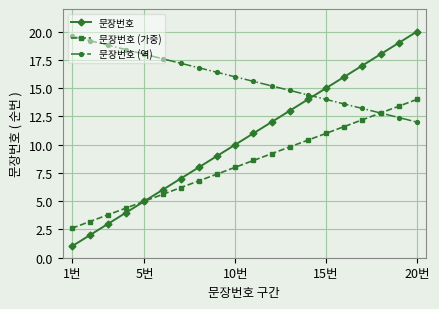

Reading right to left, extract all data points from this chart.

문장번호: 20.0	19.0	18.0	17.0	16.0	15.0	14.0	13.0	12.0	11.0	10.0	9.0	8.0	7.0	6.0	5.0	4.0	3.0	2.0	1.0
문장번호 (가중): 14.0	13.4	12.8	12.2	11.6	11.0	10.4	9.8	9.2	8.6	8.0	7.4	6.8	6.2	5.6	5.0	4.4	3.8	3.2	2.6
문장번호 (역): 12.0	12.4	12.8	13.2	13.6	14.0	14.4	14.8	15.2	15.6	16.0	16.4	16.8	17.2	17.6	18.0	18.4	18.8	19.2	19.6